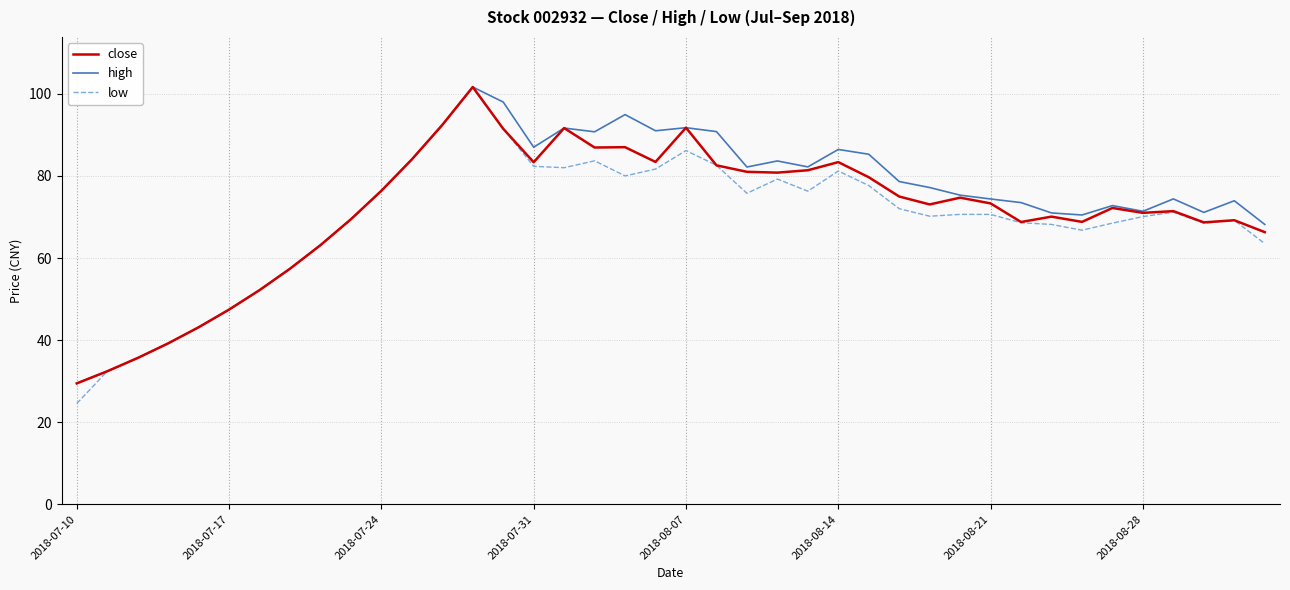

What is the smallest value displayed?

24.5